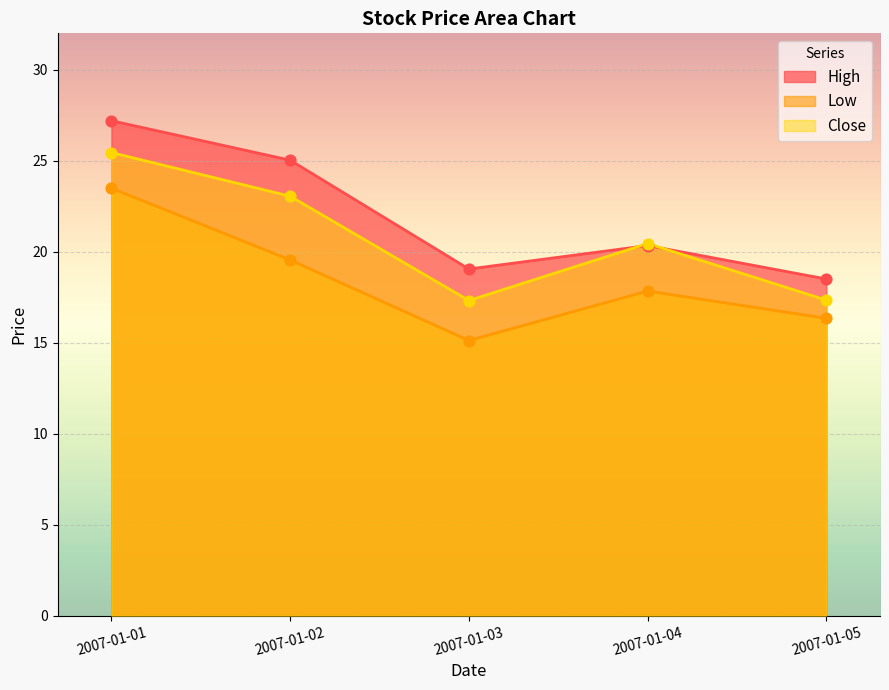

At how many categories does at least one series exceed 22?

2